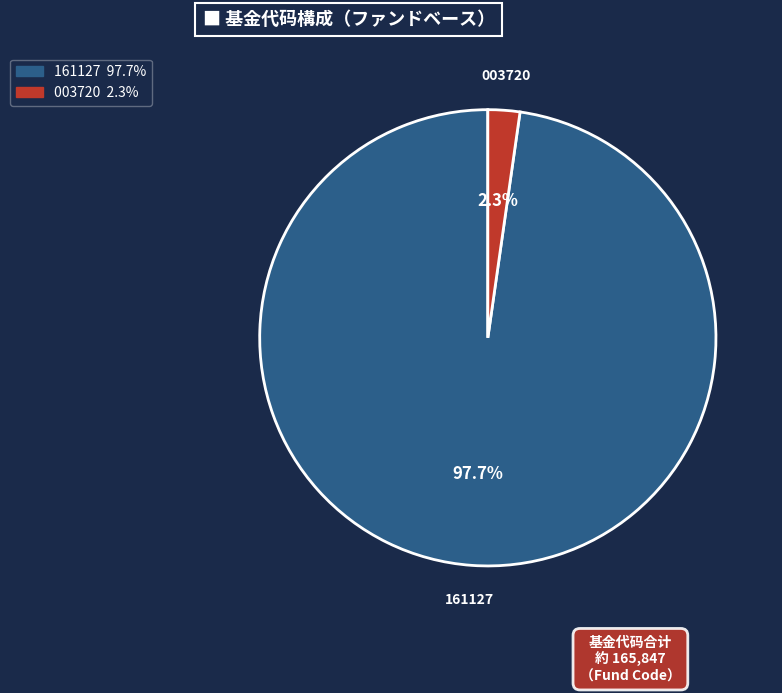

Is there a majority slice in this chart?

Yes